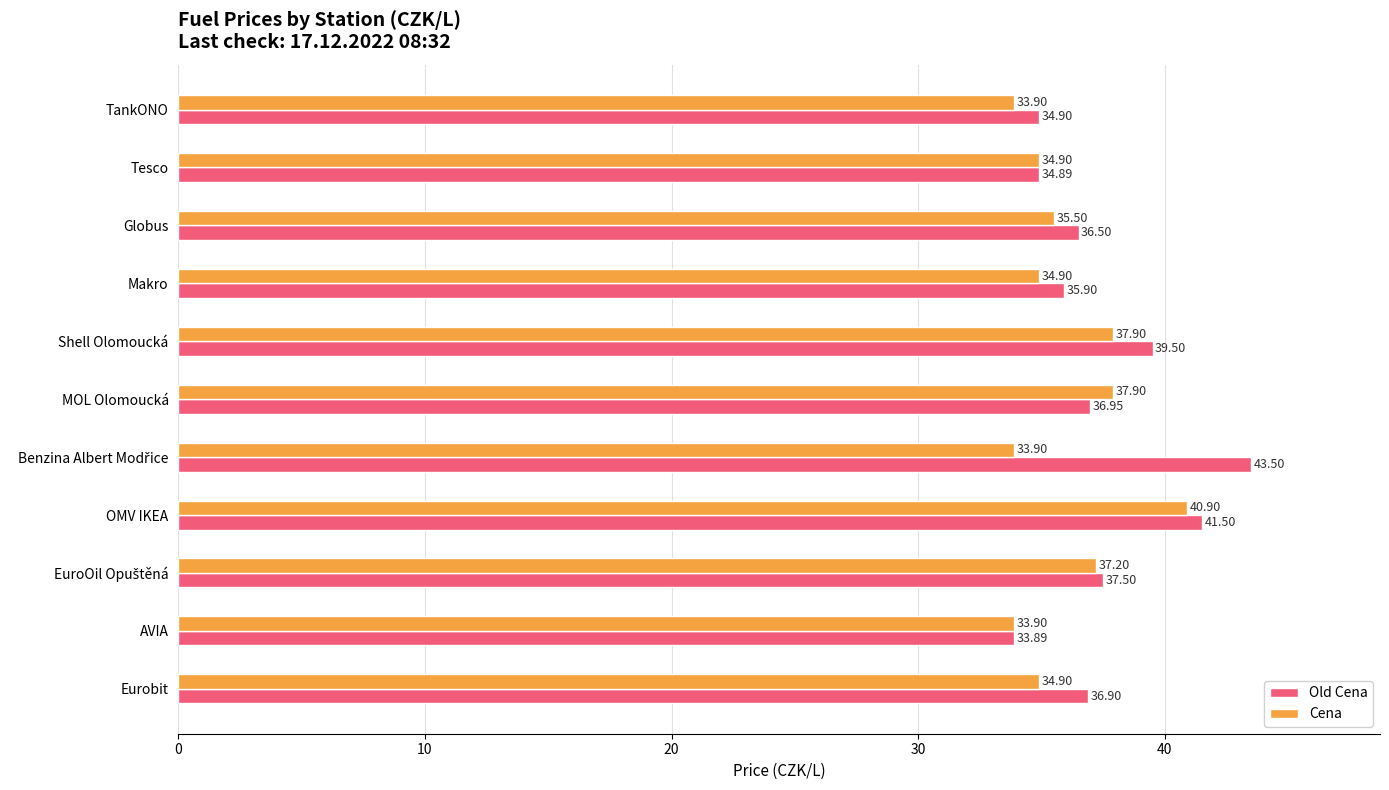

Which series changed the most between MOL Olomoucká and Eurobit?

Cena